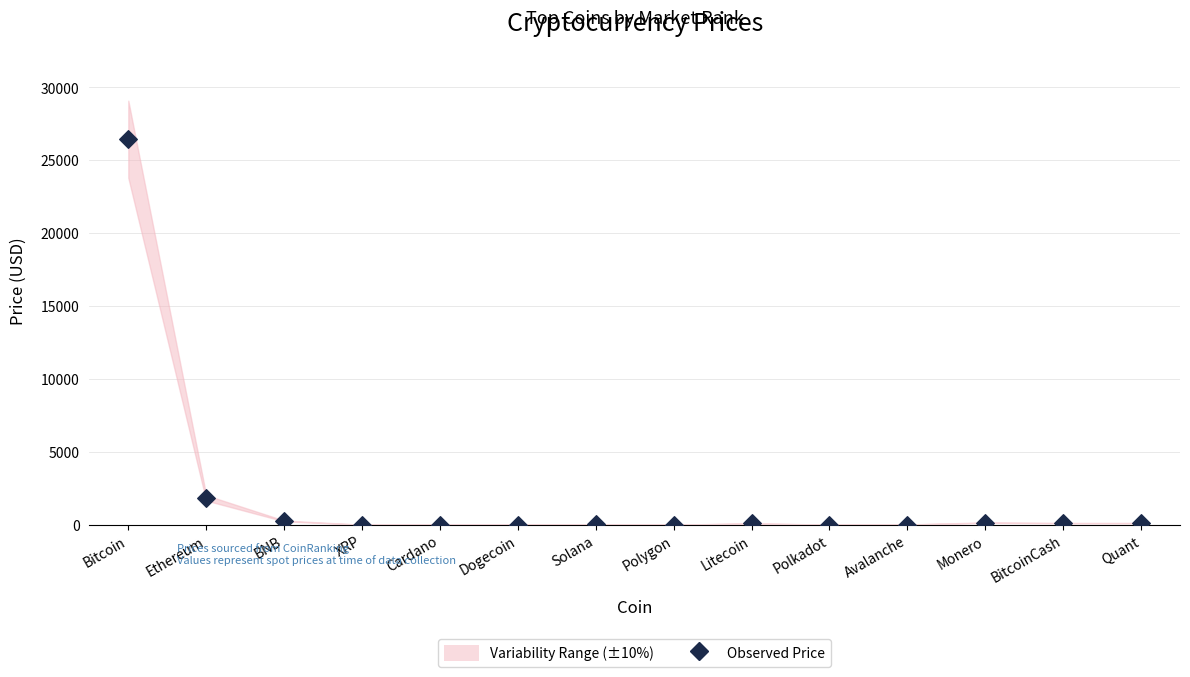

What is the range of Y values (max minus min)?

26440.2